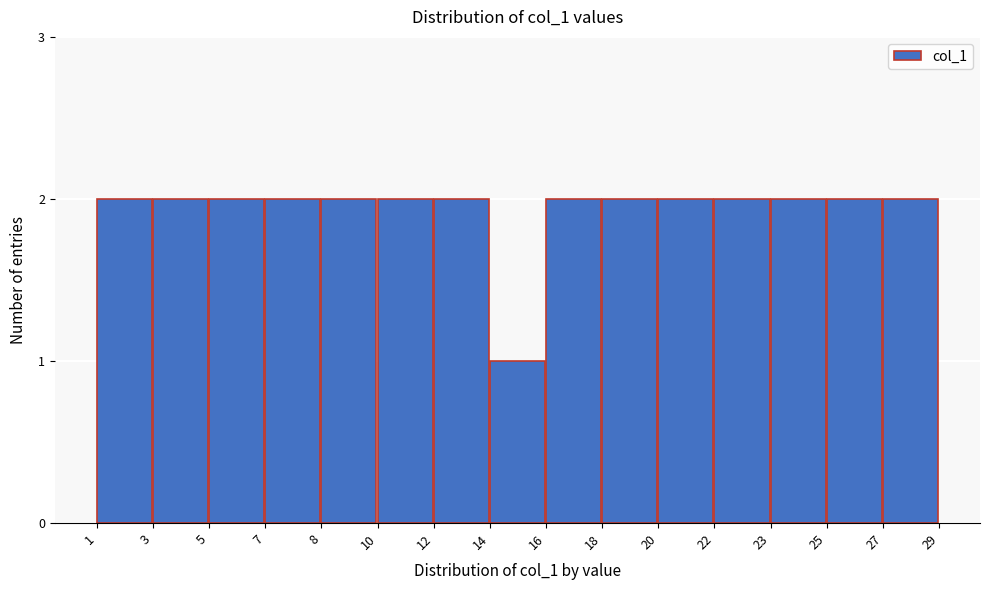

Reading left to right, what are all the values shown in this chart?

2	2	2	2	2	2	2	1	2	2	2	2	2	2	2